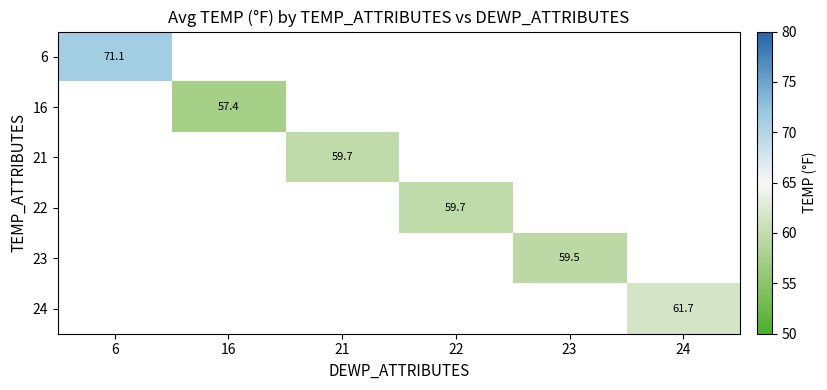

True or false: 23 has a value of 59.5 at 23.

True